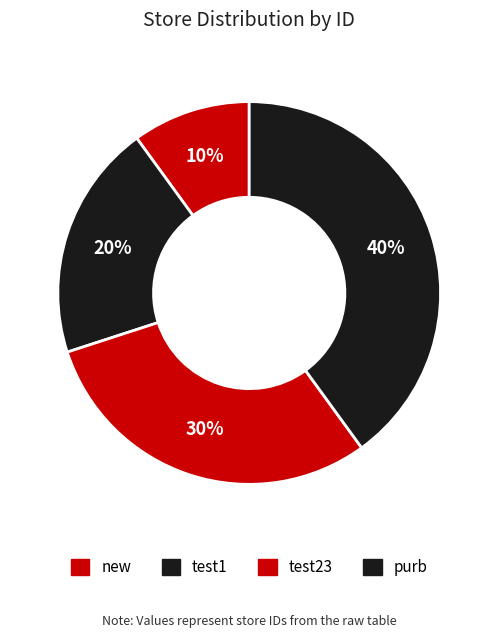

How many slices are in this pie chart?

4